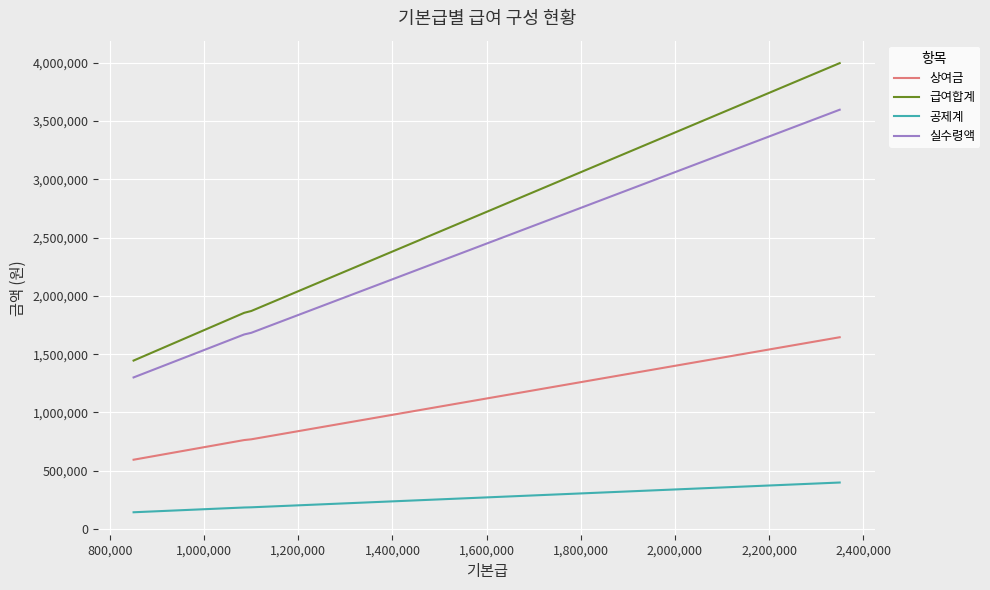

Rank the series by their maximum value, from highest to lowest.

급여합계, 실수령액, 상여금, 공제계